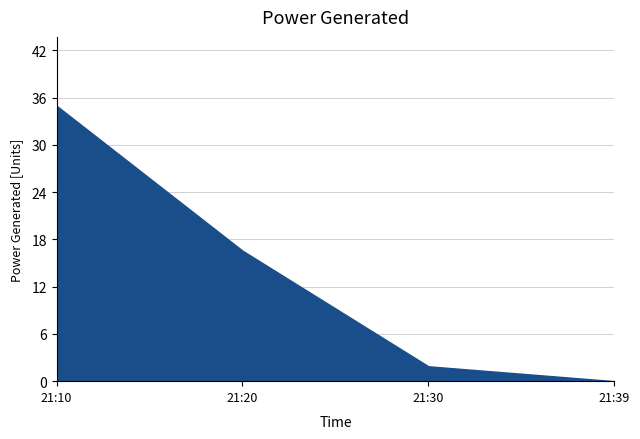

What is the total value across all series at 2022-08-08 21:20:00?

16.6